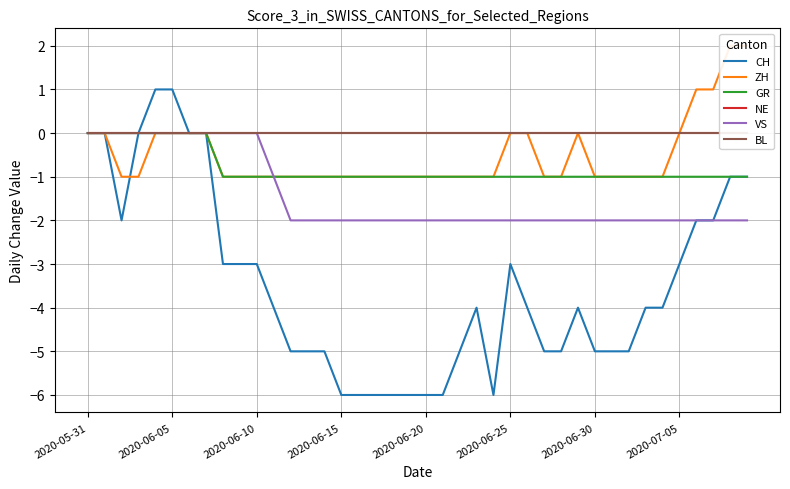

True or false: ZH and GR intersect in this chart.

False